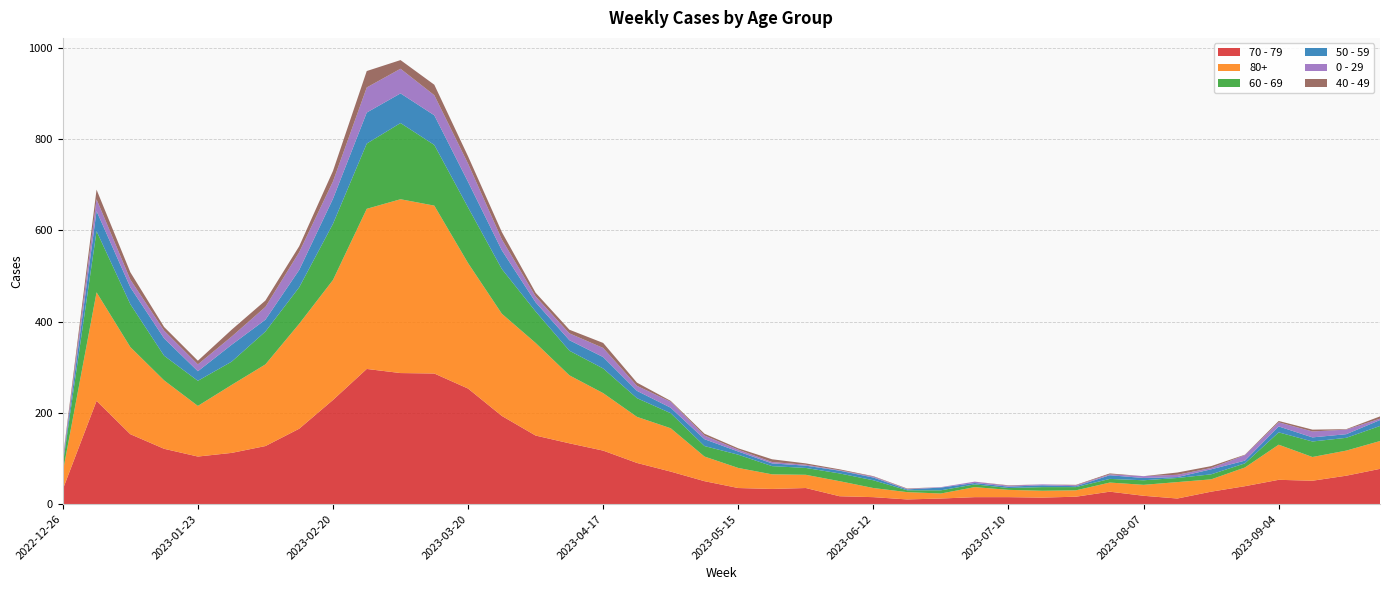

Reading left to right, what are all the values shown in this chart?

70 - 79: 32	226	153	121	104	112	127	165	228	296	287	286	253	193	150	133	117	90	71	50	35	33	35	17	15	10	12	15	15	14	16	27	18	12	27	39	53	51	62	77
80+: 38	238	191	150	111	149	179	230	263	351	381	368	275	224	203	149	126	101	95	54	44	32	29	33	20	16	11	22	16	15	14	20	24	36	27	41	77	52	55	61
60 - 69: 16	134	94	54	55	51	72	80	123	143	167	133	122	98	69	54	54	41	33	23	29	18	15	17	17	4	7	6	4	8	7	8	10	9	11	9	27	34	28	33
50 - 59: 5	44	37	38	21	37	26	38	55	68	65	65	56	41	20	23	25	16	12	15	7	6	5	6	6	2	6	3	3	4	2	8	5	2	11	6	13	9	8	13
0 - 29: 4	26	17	17	15	18	28	39	38	55	54	44	40	24	13	15	20	11	13	8	4	3	2	1	2	1	1	3	2	2	2	2	4	5	3	12	9	13	10	3
40 - 49: 4	21	16	8	8	15	14	13	23	36	19	23	16	16	8	8	11	7	2	4	3	6	3	2	1	1	0	0	1	0	1	2	0	5	4	1	3	4	1	5